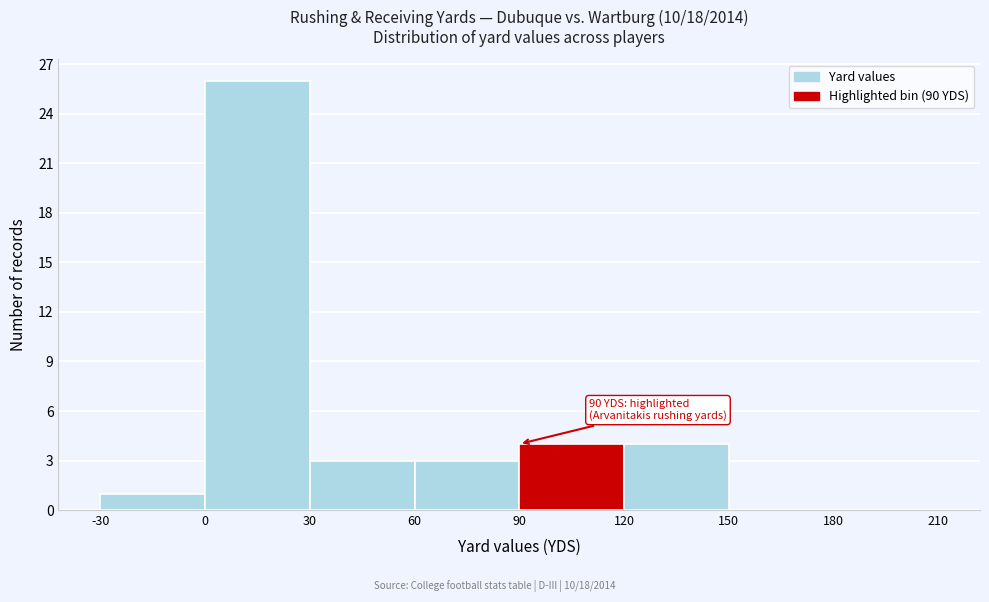

Over which range of the x-axis is the bar tallest?

0 to 30